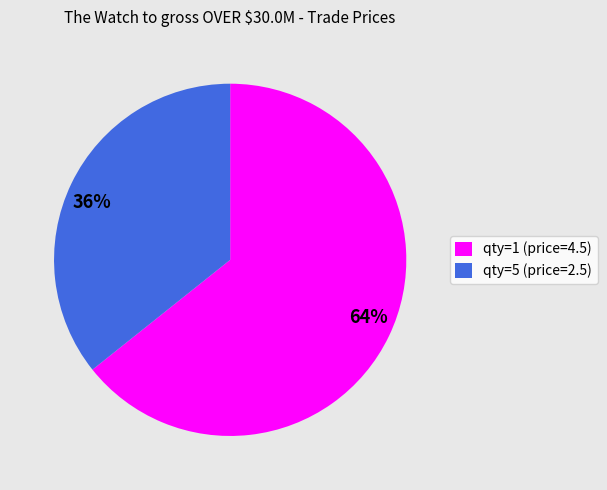

Combined, do qty=1 (price=4.5) and qty=5 (price=2.5) account for over 50%?

Yes